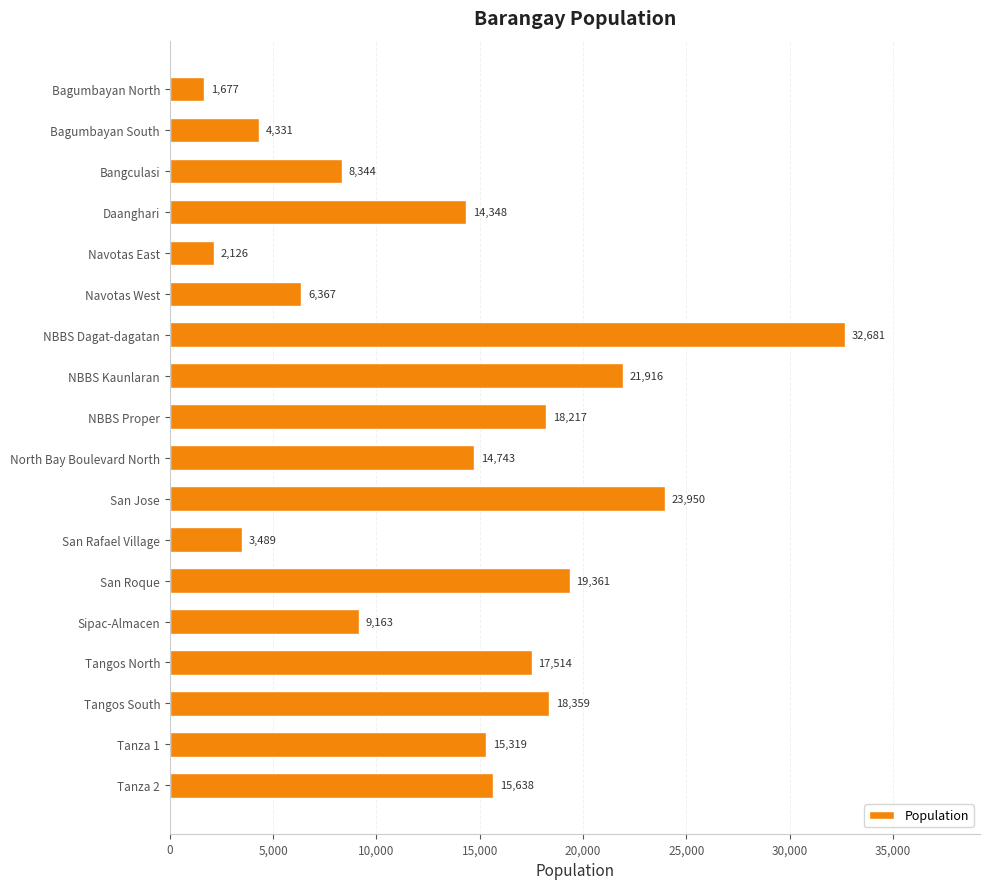

True or false: the data shows 26625 at Tangos North.

False